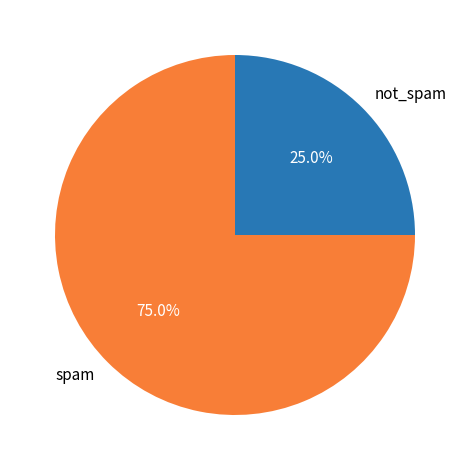

Which slice is the smallest?

not_spam